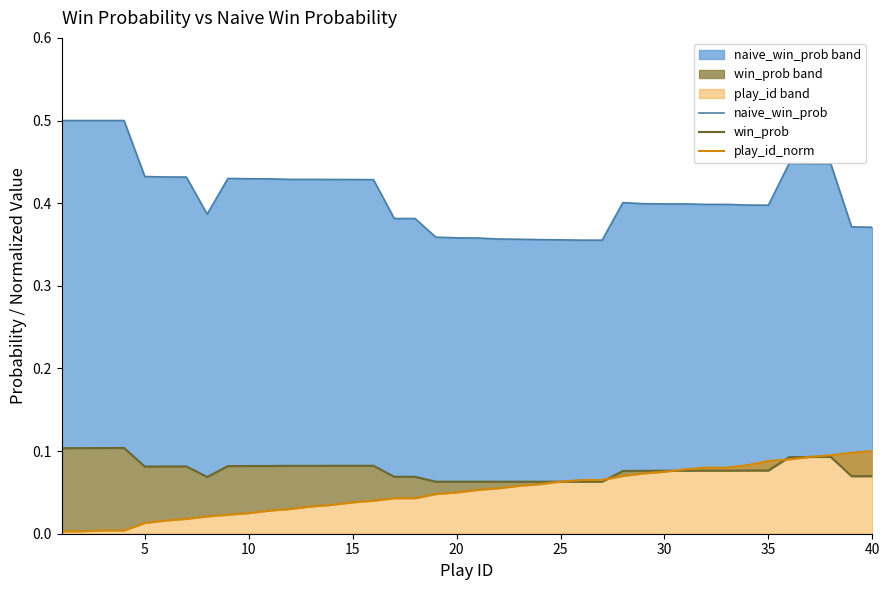

Does the chart display data point markers on the line(s)?

No